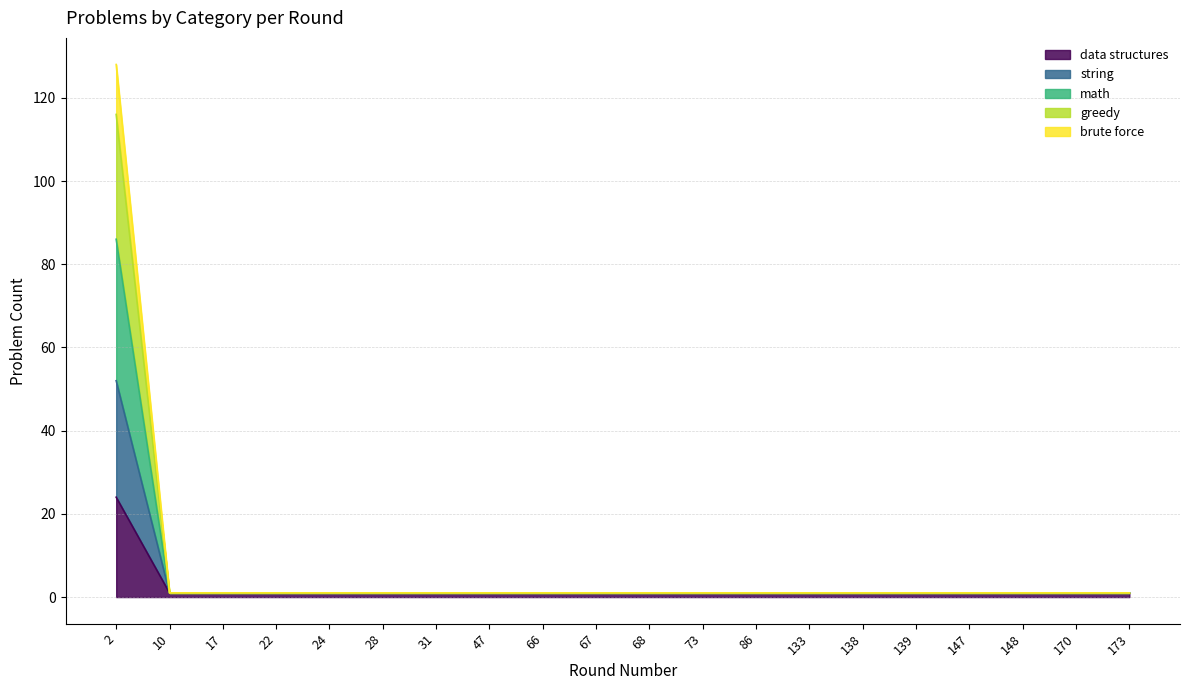

List the series in order of their peak value, highest first.

brute force, greedy, string, math, data structures